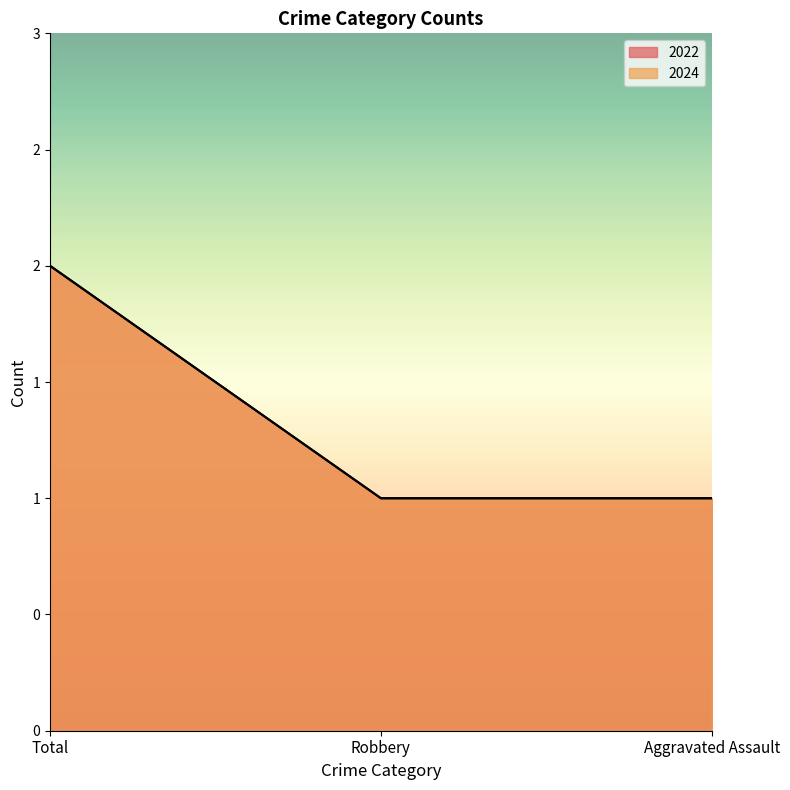

What is the difference between the maximum and minimum values in the 2024 series?

1